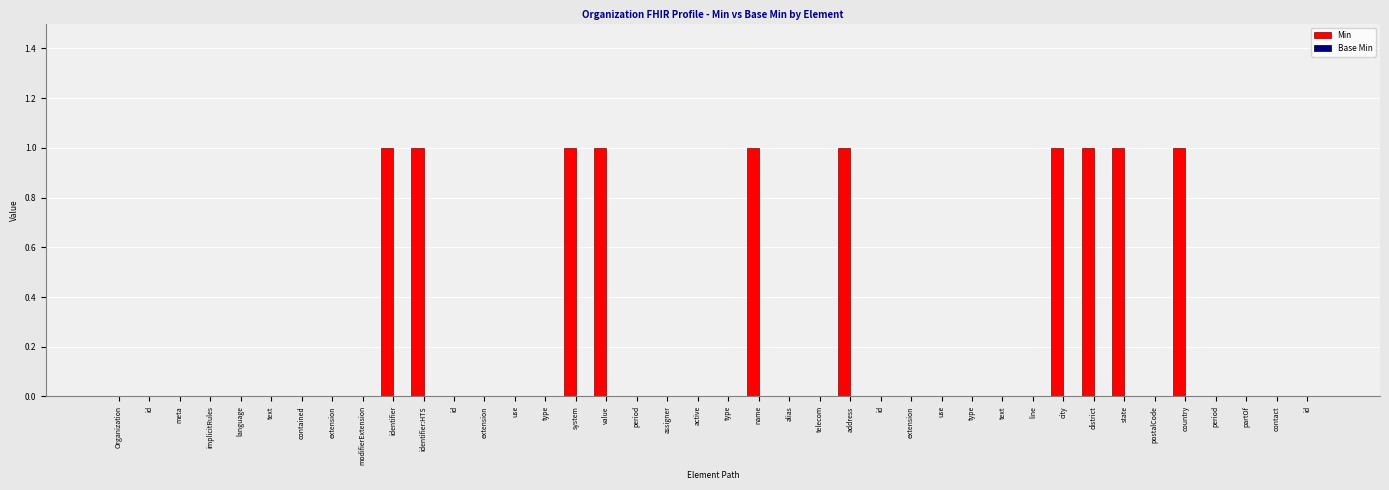

Reading left to right, list all the values displayed in this chart.

Min: Organization=0	id=0	meta=0	implicitRules=0	language=0	text=0	contained=0	extension=0	modifierExtension=0	identifier=1	identifier:HTS=1	id=0	extension=0	use=0	type=0	system=1	value=1	period=0	assigner=0	active=0	type=0	name=1	alias=0	telecom=0	address=1	id=0	extension=0	use=0	type=0	text=0	line=0	city=1	district=1	state=1	postalCode=0	country=1	period=0	partOf=0	contact=0	id=0
Base Min: Organization=0	id=0	meta=0	implicitRules=0	language=0	text=0	contained=0	extension=0	modifierExtension=0	identifier=0	identifier:HTS=0	id=0	extension=0	use=0	type=0	system=0	value=0	period=0	assigner=0	active=0	type=0	name=0	alias=0	telecom=0	address=0	id=0	extension=0	use=0	type=0	text=0	line=0	city=0	district=0	state=0	postalCode=0	country=0	period=0	partOf=0	contact=0	id=0